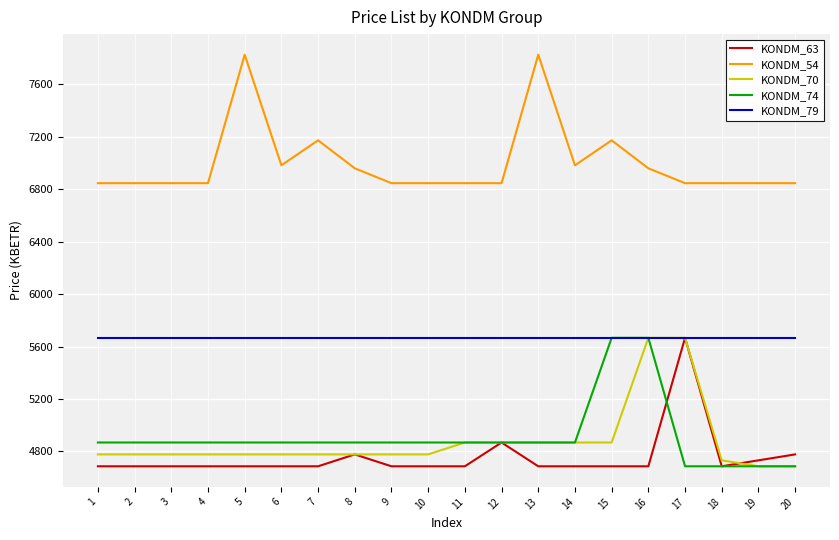

Between 1 and 15, which series saw the biggest shift?

KONDM_74